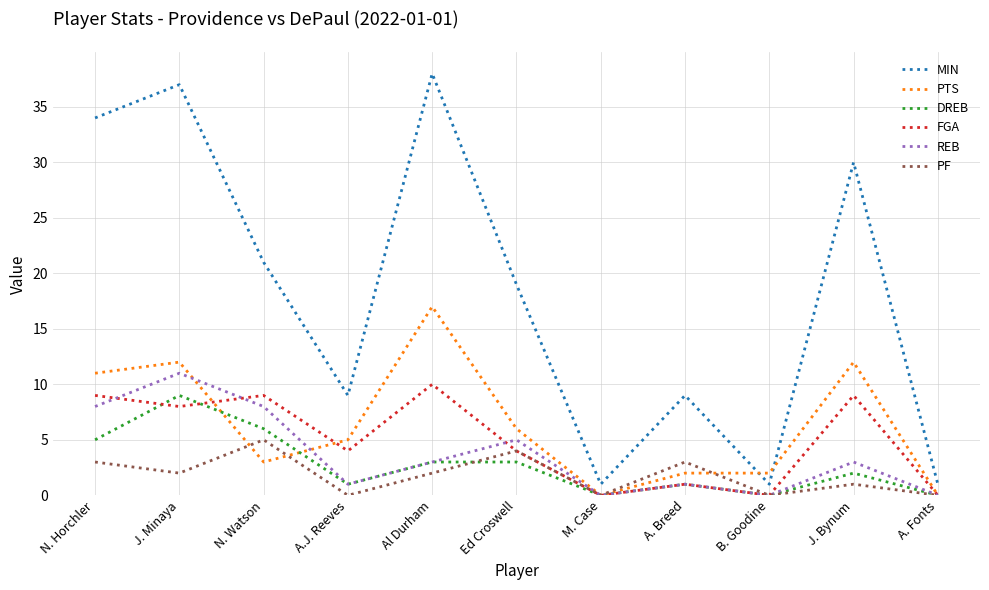

What is the difference between the second highest and minimum values in the FGA series?

9